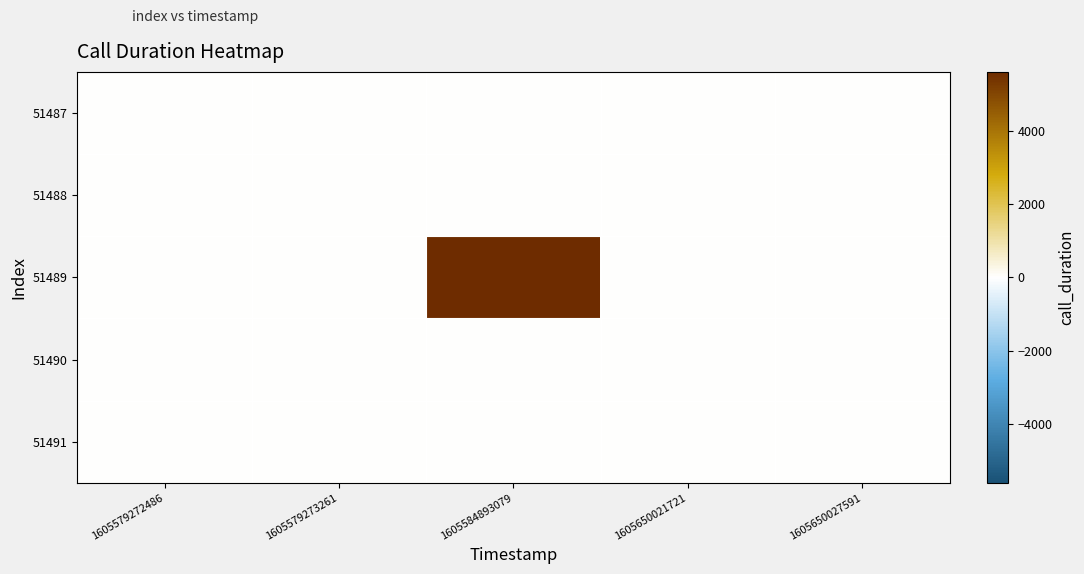

How many distinct data groups are displayed?

5